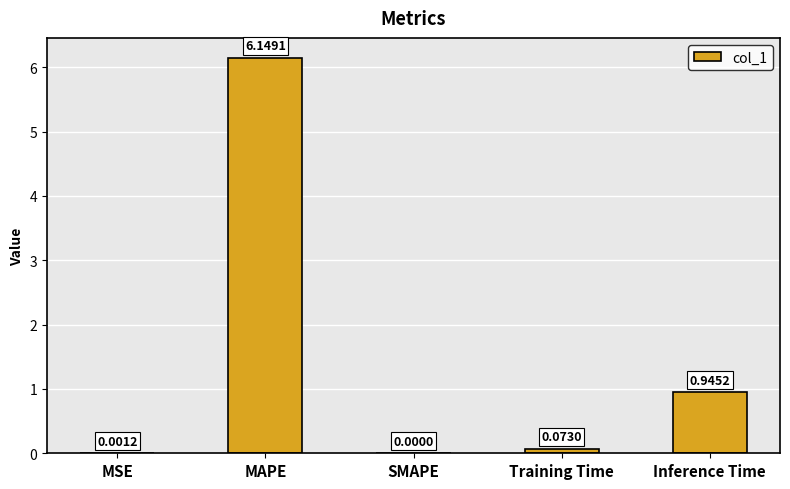

Which label corresponds to the largest value in the chart?

MAPE